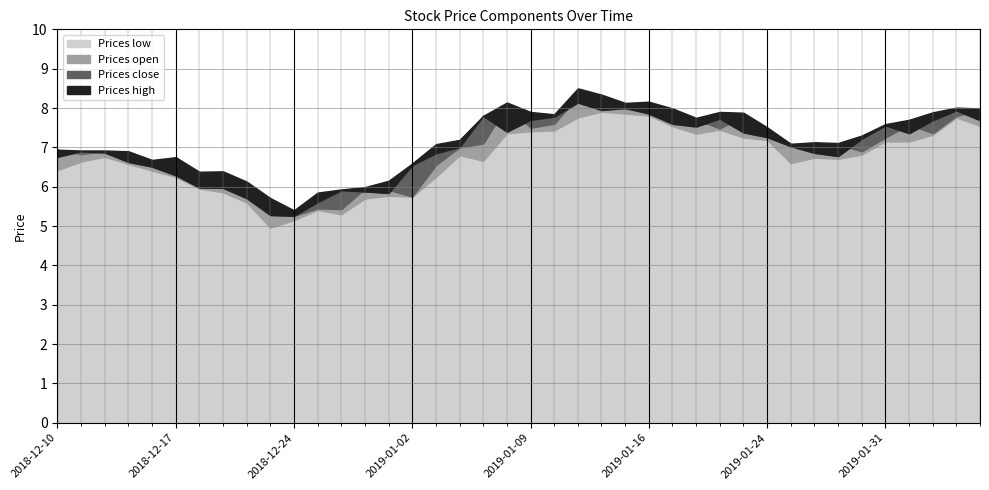

At which label is high closest to 6?

2018-12-28